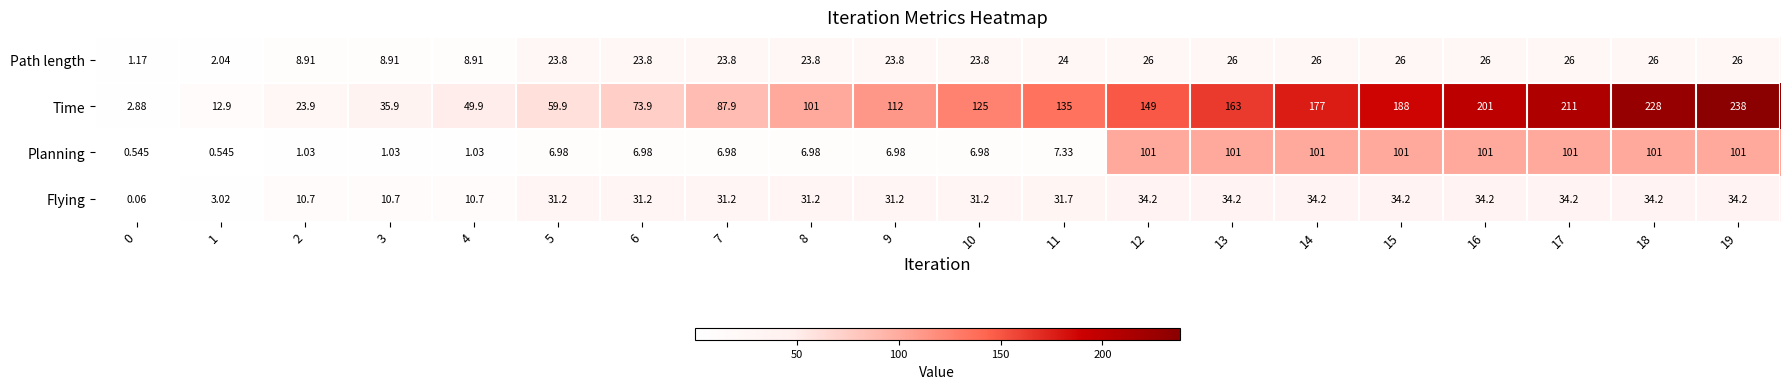

Which series has the widest spread of values?

Time